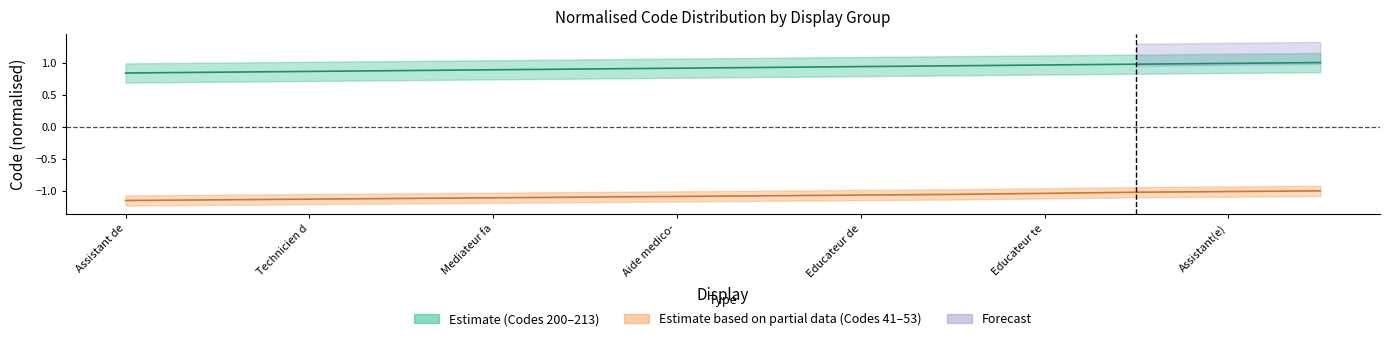

Is it true that the value at Mediateur fa is 0.9?

True